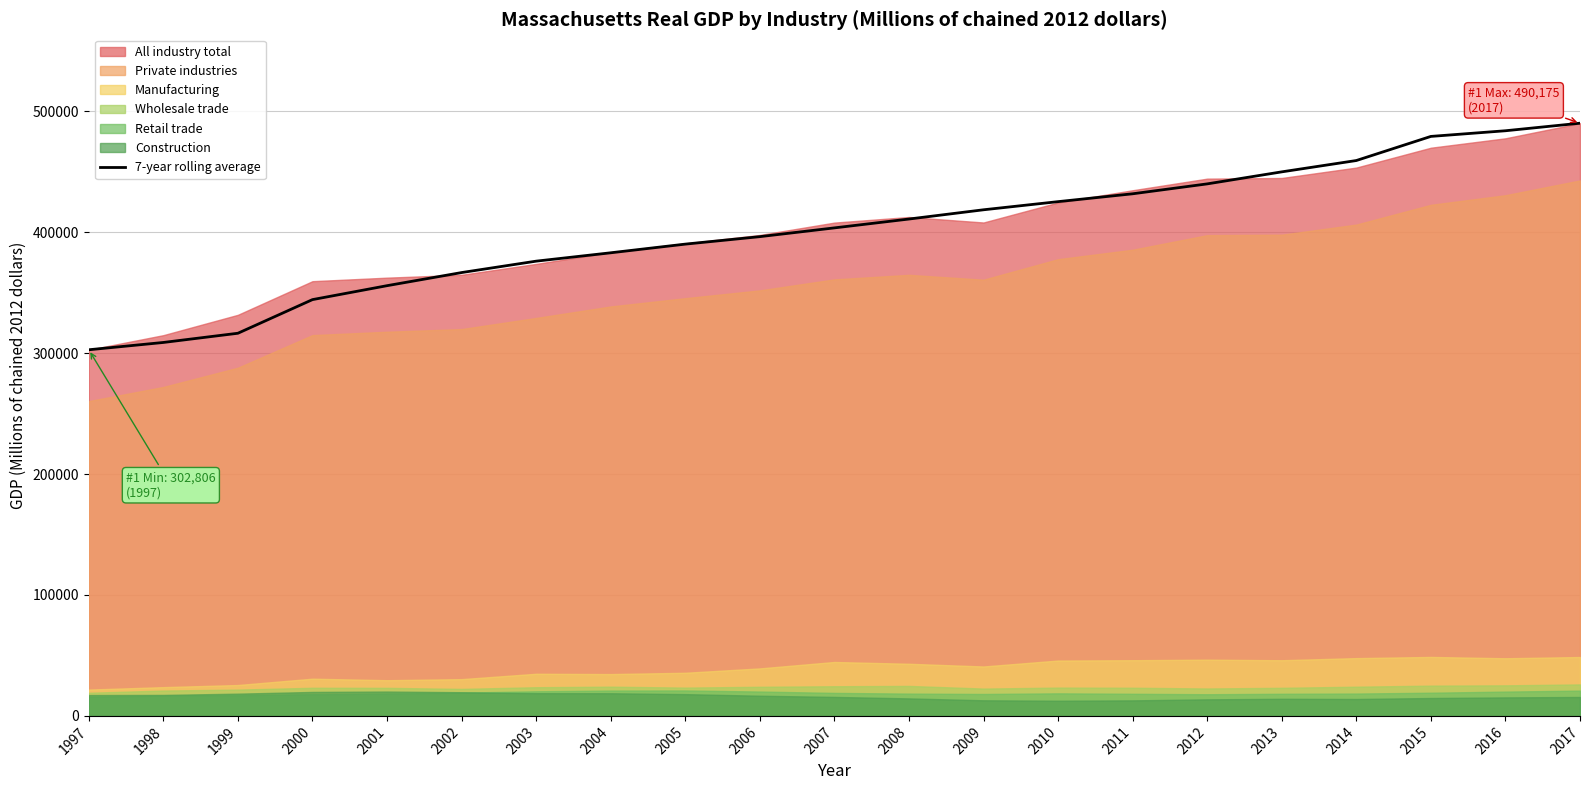

Approximately how many times larger is the value at 2004 compared to 2016?

0.8